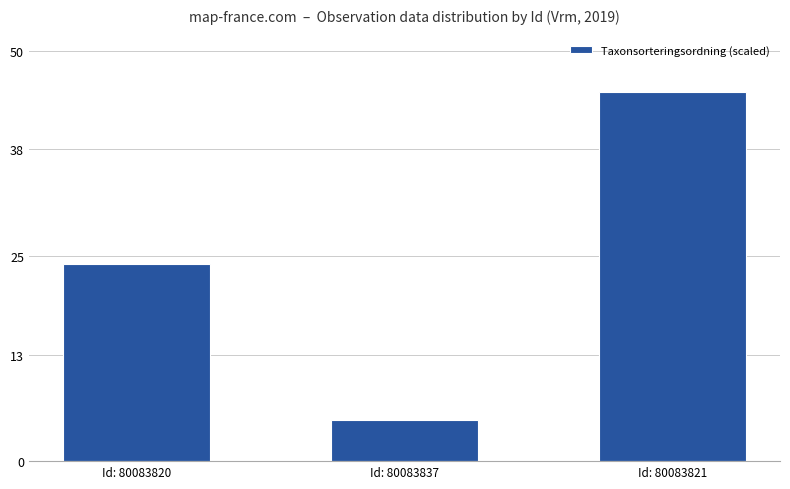

What position from the left is Id: 80083837?

2